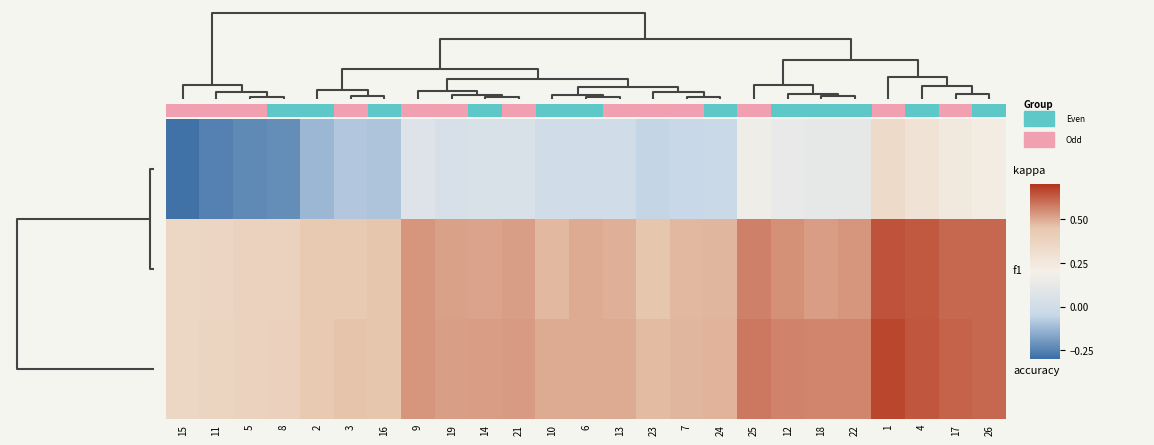

Which series has the largest total across all categories?

accuracy